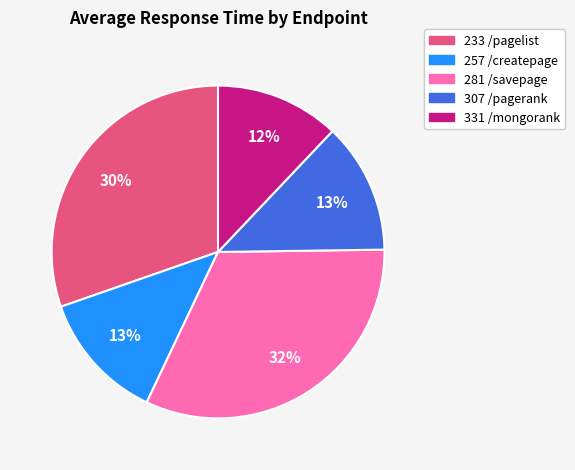

Does 281 /savepage account for over 50% of the chart?

No